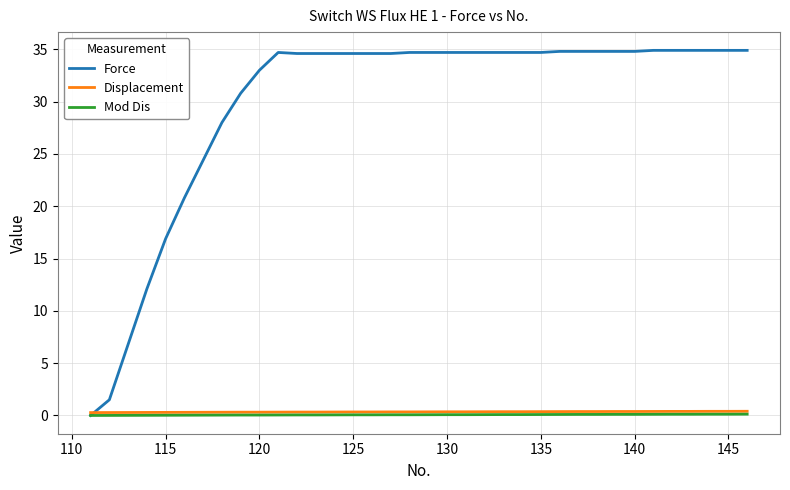

How many distinct data groups are displayed?

3